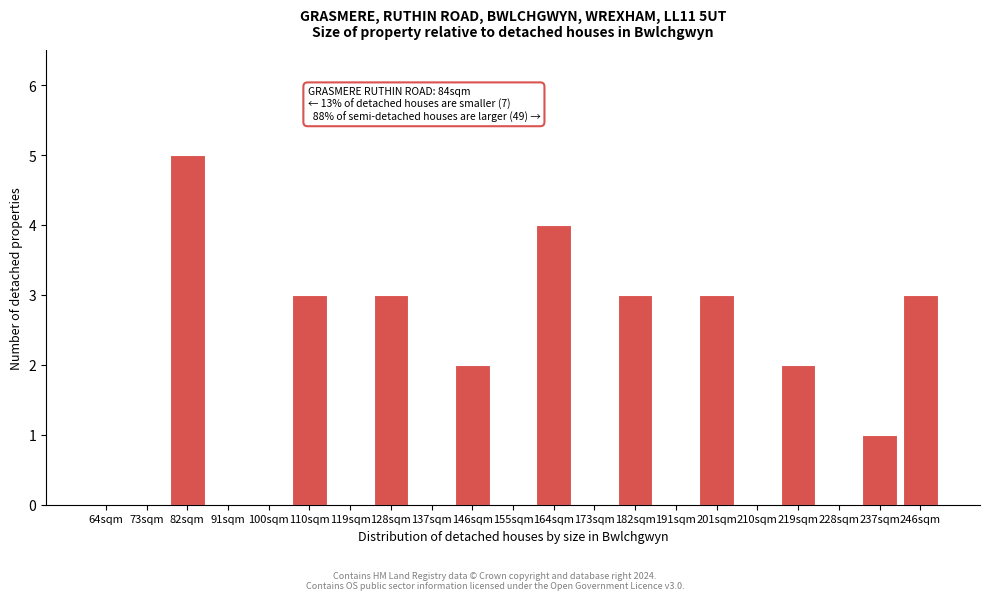

Reading right to left, what are all the values shown in this chart?

246sqm=3	237sqm=1	228sqm=0	219sqm=2	210sqm=0	201sqm=3	191sqm=0	182sqm=3	173sqm=0	164sqm=4	155sqm=0	146sqm=2	137sqm=0	128sqm=3	119sqm=0	110sqm=3	100sqm=0	91sqm=0	82sqm=5	73sqm=0	64sqm=0